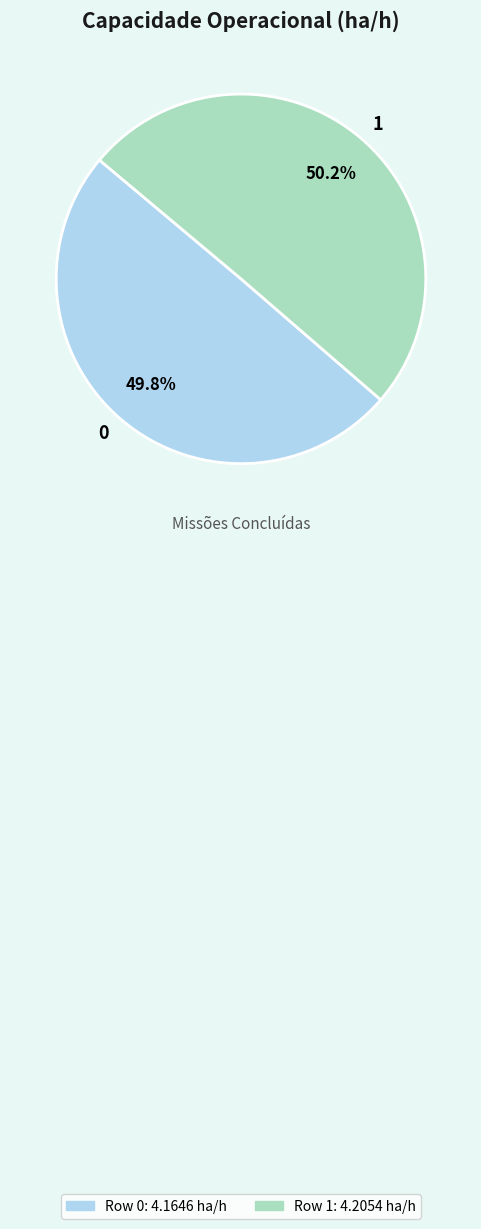

True or false: 0 accounts for 60% of the total.

False